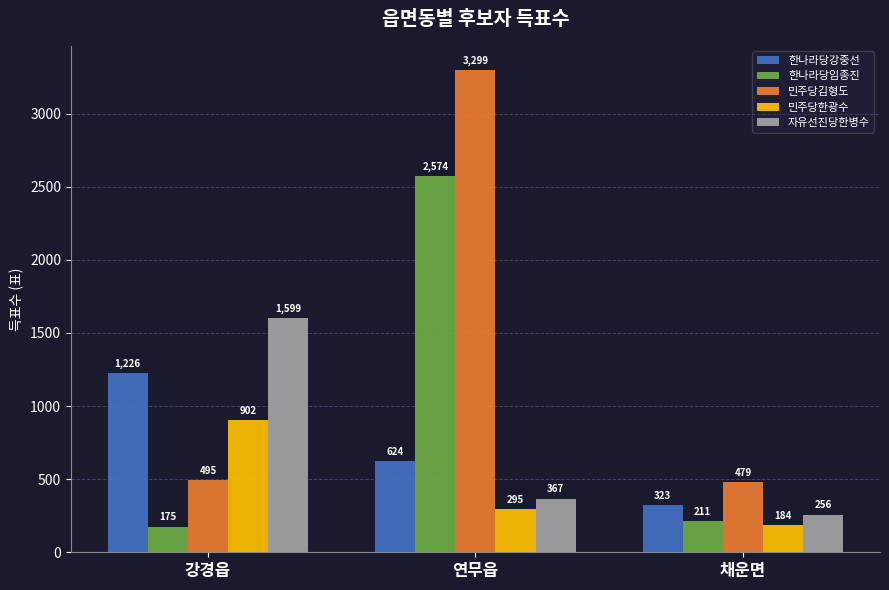

What is the label of the 2nd bar from the left?

연무읍